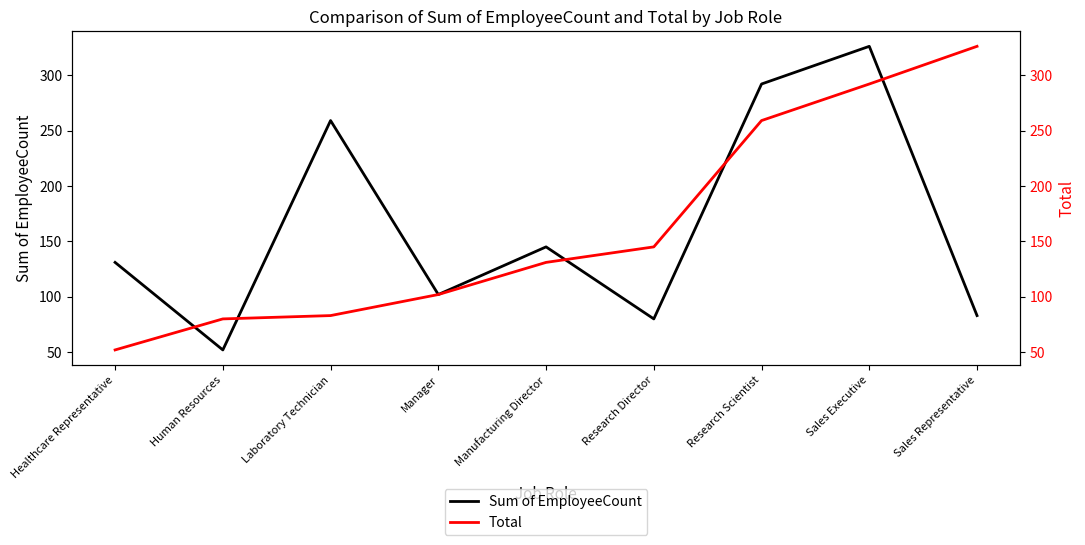

At which label is Sum of EmployeeCount closest to 189?

Manufacturing Director